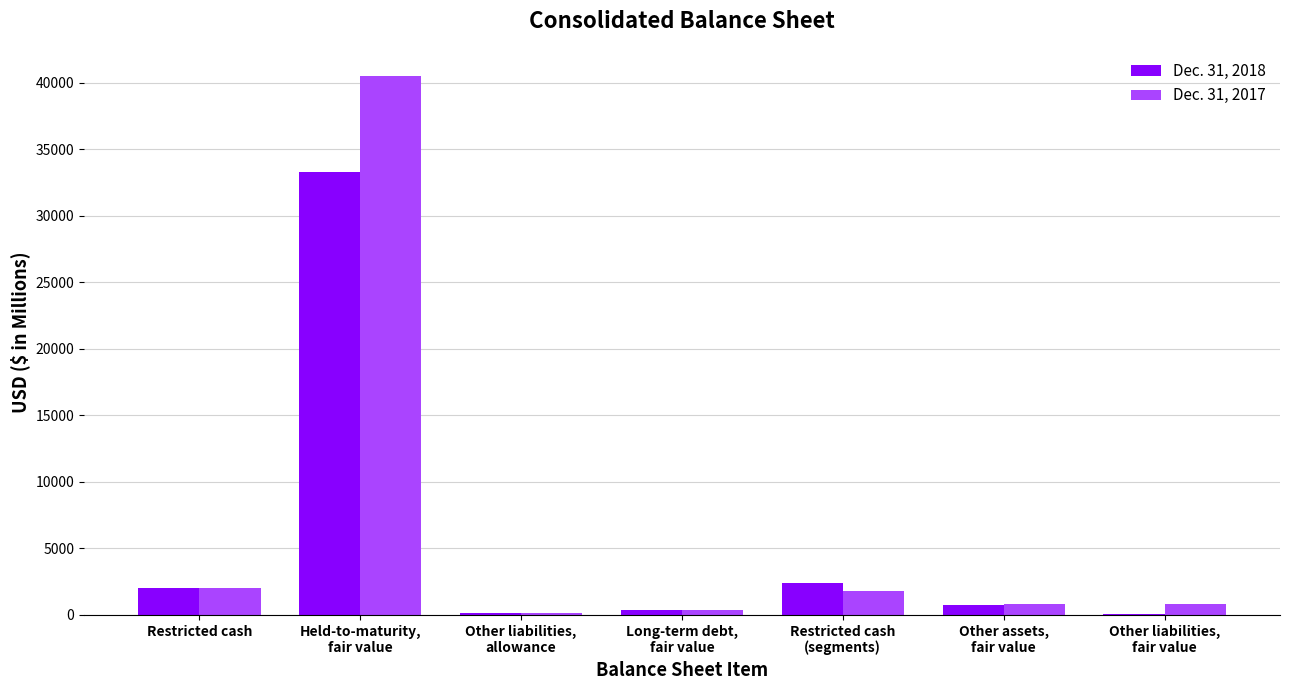

The value of Dec. 31, 2017 at Restricted cash is 2000. True or false?

True